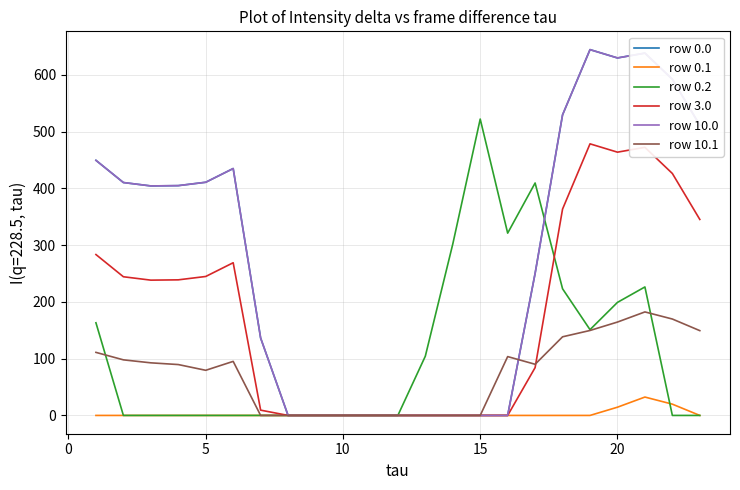

Does the chart have visible grid lines?

Yes